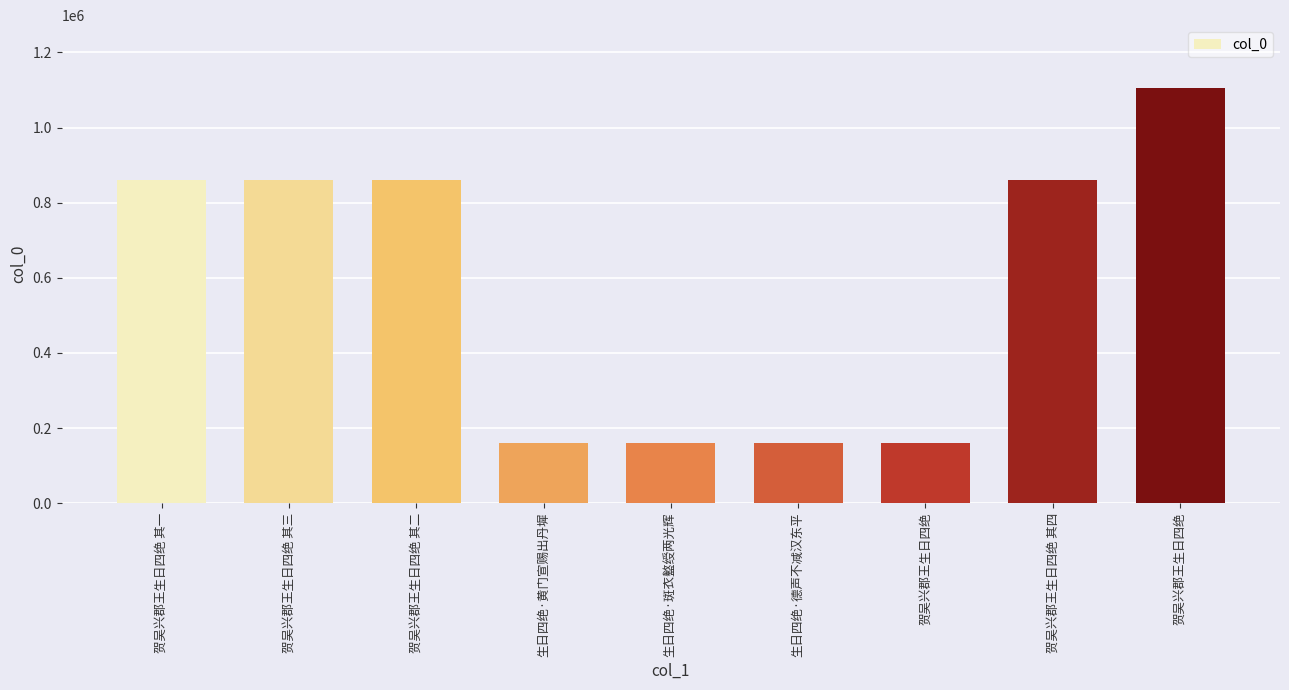

What is the smallest value displayed?

160887